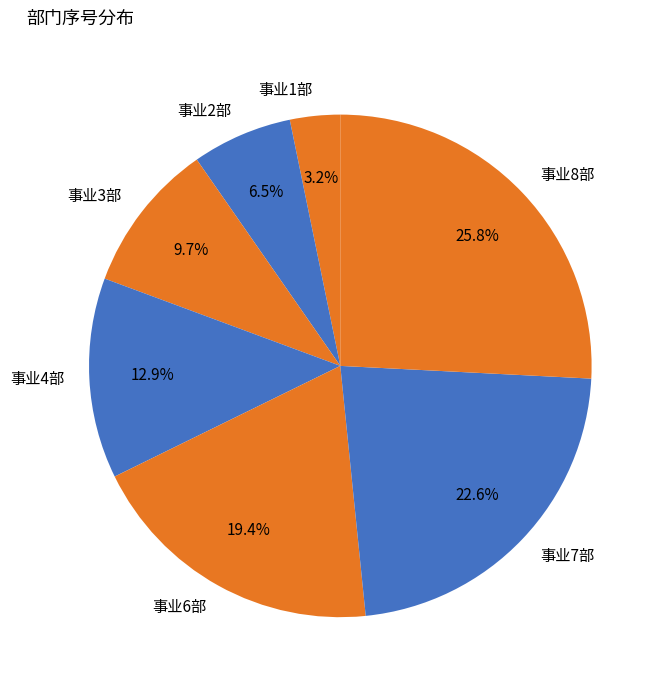

What is the total percentage of 事业2部 and 事业8部?

32.3%